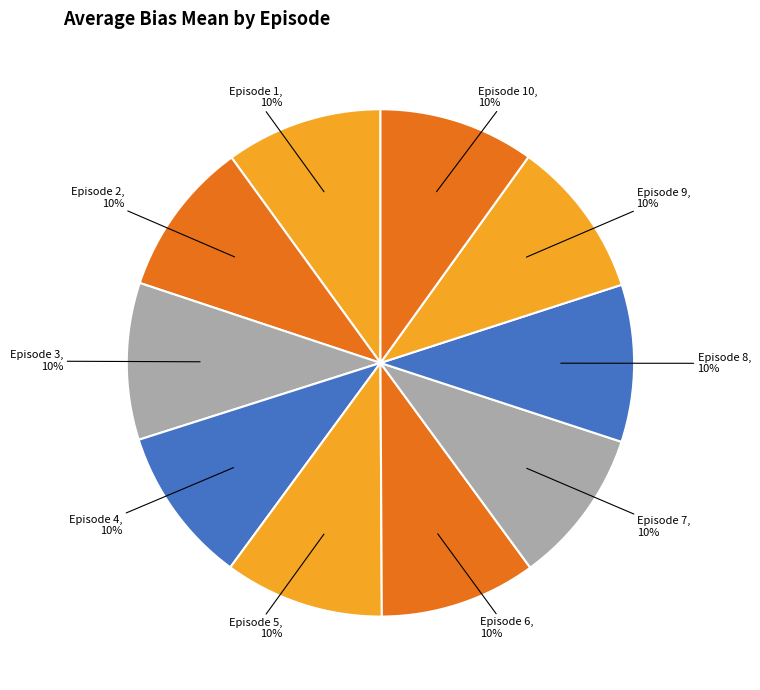

Does Episode 9, 10% account for over 50% of the chart?

No